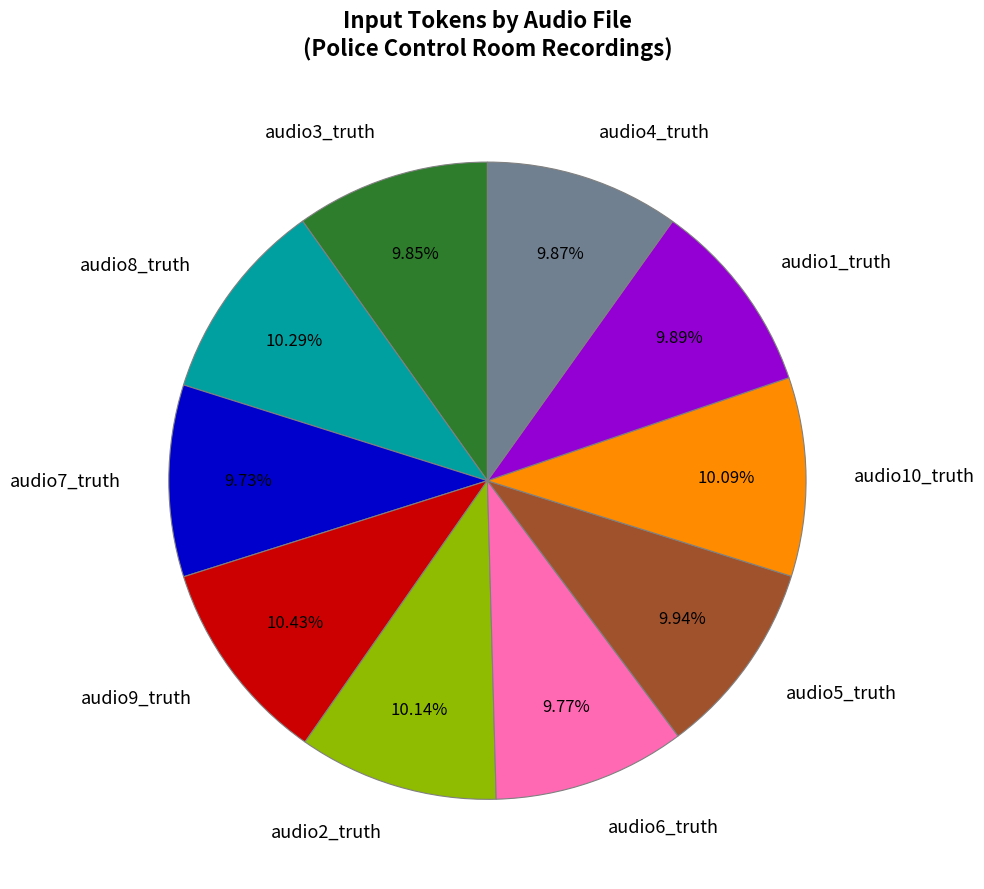

What is the ratio of the value at audio10_truth to the value at audio5_truth?

1.0